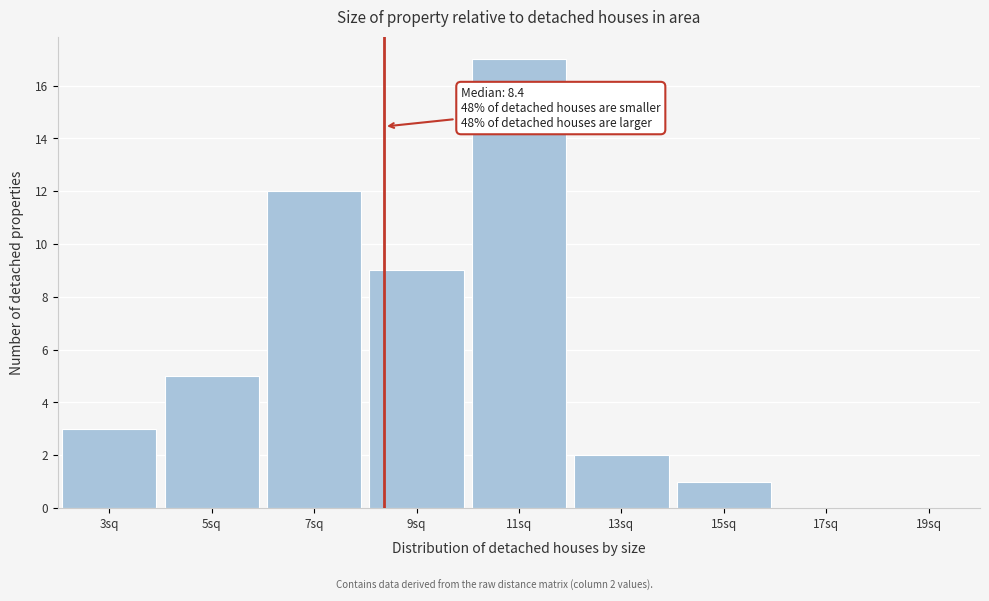

Over which range of the x-axis is the bar tallest?

10 to 12